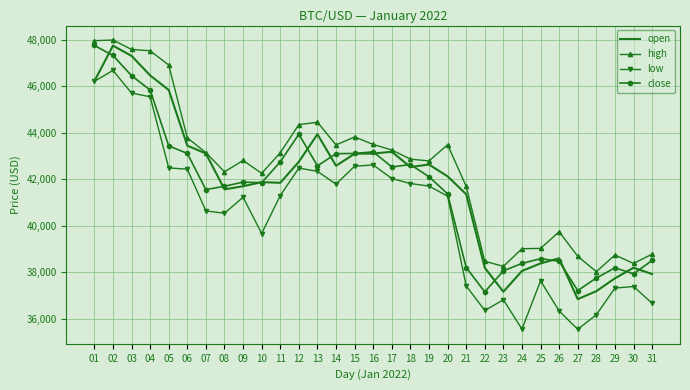

Which category has the lowest value in the open series?

27